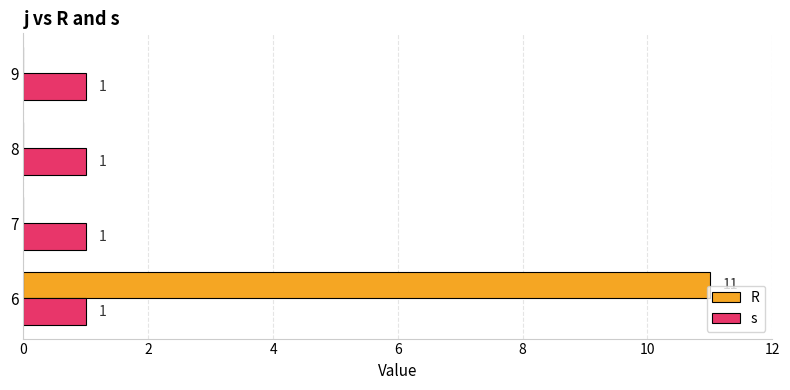

Which series has the largest total across all categories?

R